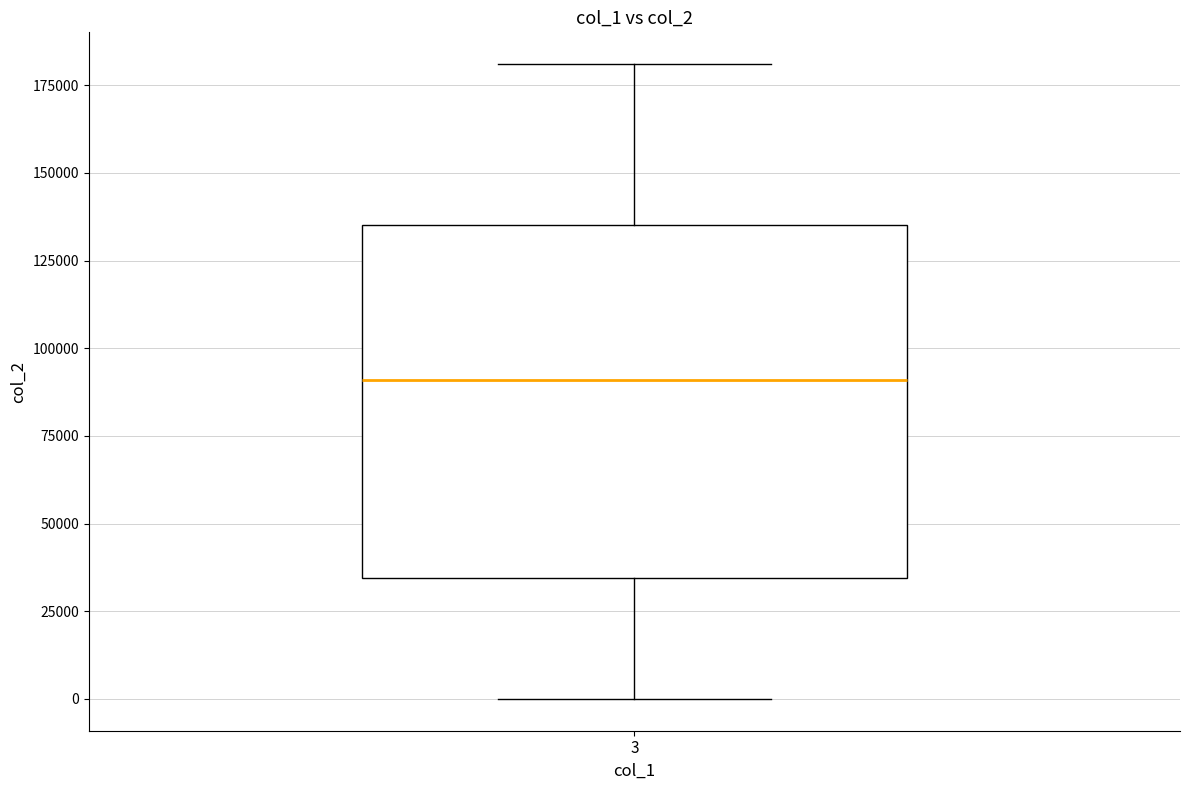

Where does the upper whisker of the box at x = 3 end on the y-axis? The values are not printed on the chart, so give them approximately, as read against the axis.

180000